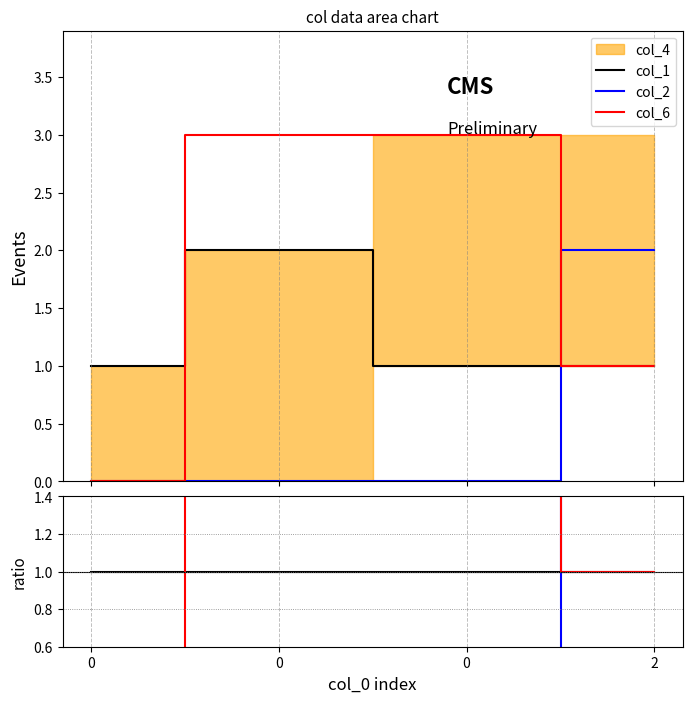

The col_1 series shows 0.3 at 0. True or false?

False